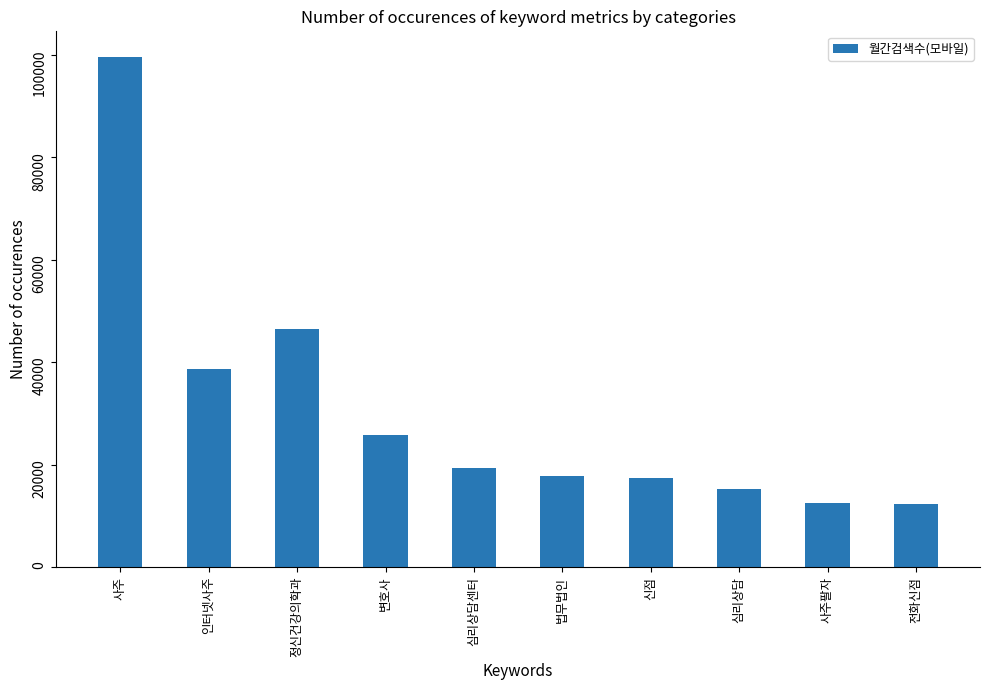

What is the average value?

30520